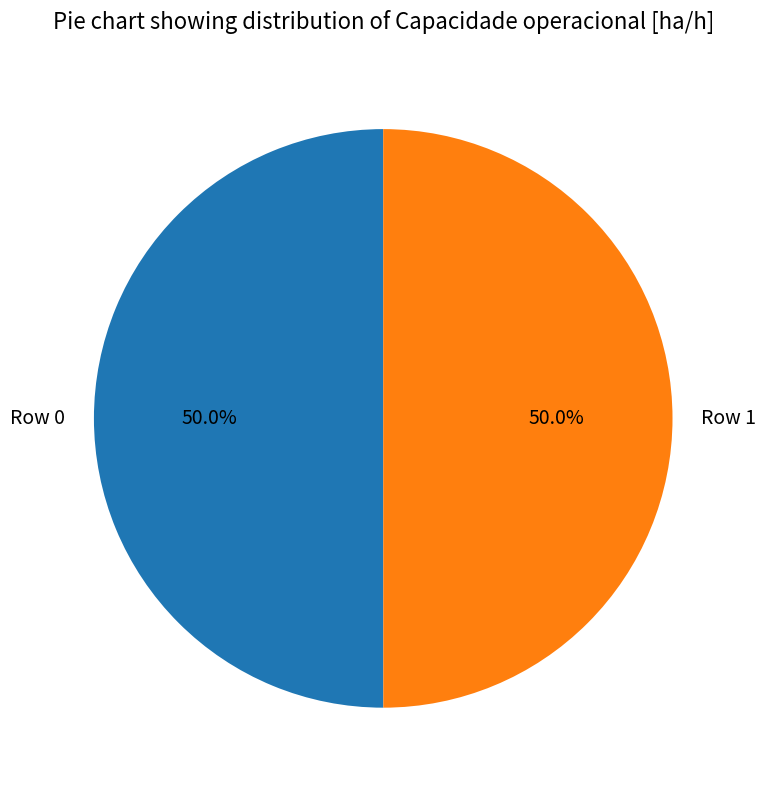

What is the ratio of the value at Row 0 to the value at Row 1?

1.0